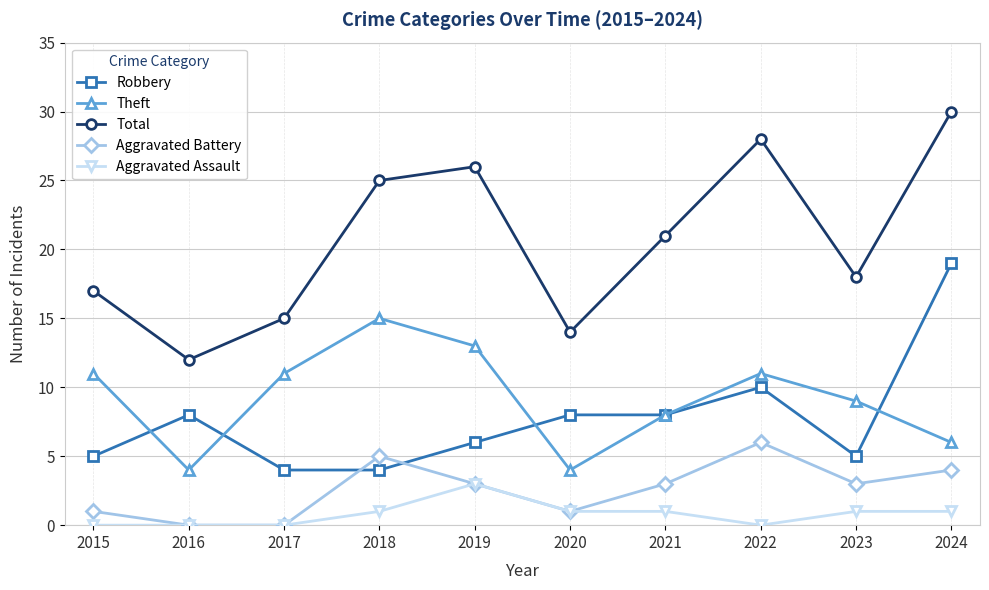

The value of Theft at 2019 is 3. True or false?

False